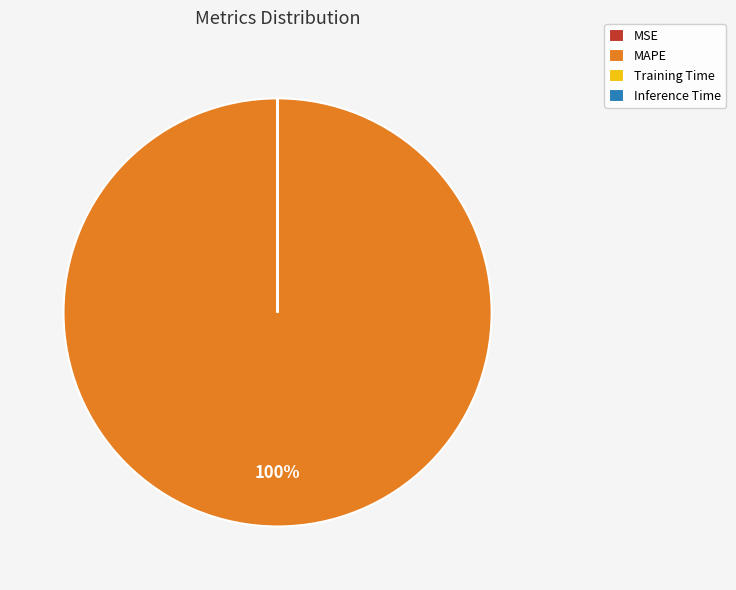

True or false: MAPE accounts for 87% of the total.

False